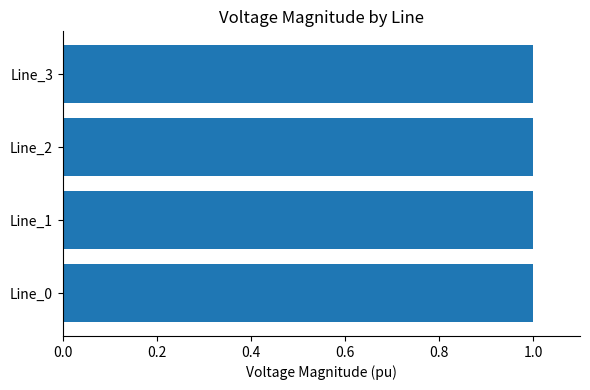

At how many categories does at least one series exceed 0?

4